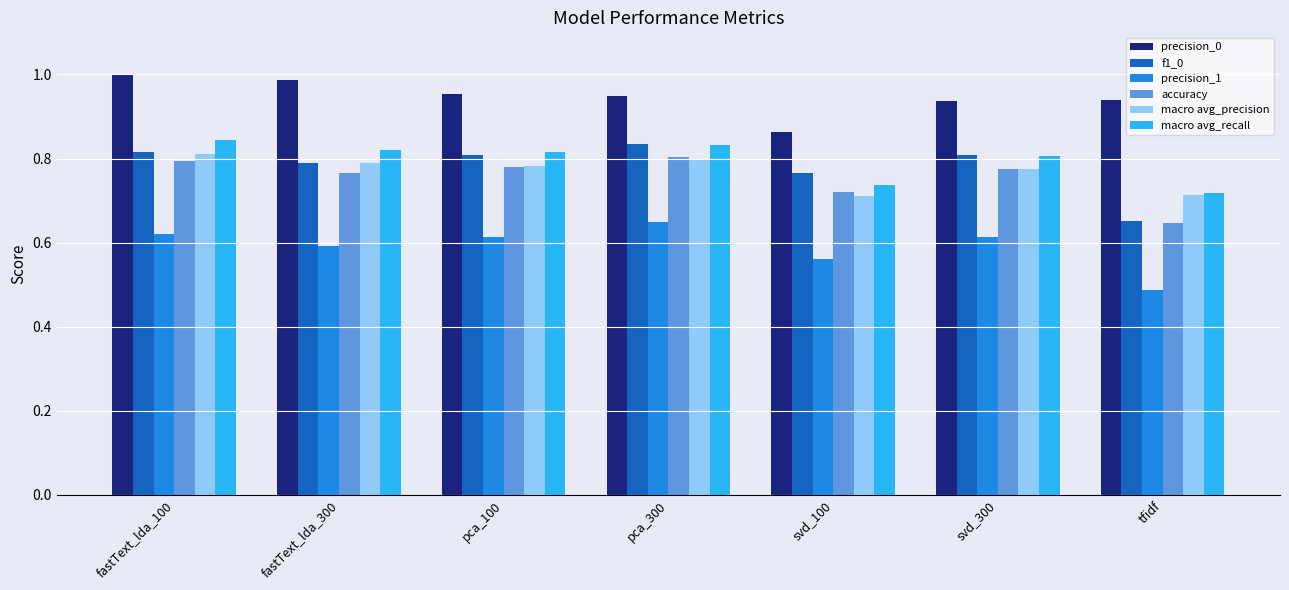

Count the macro avg_recall values in the range 0 to 1.

7